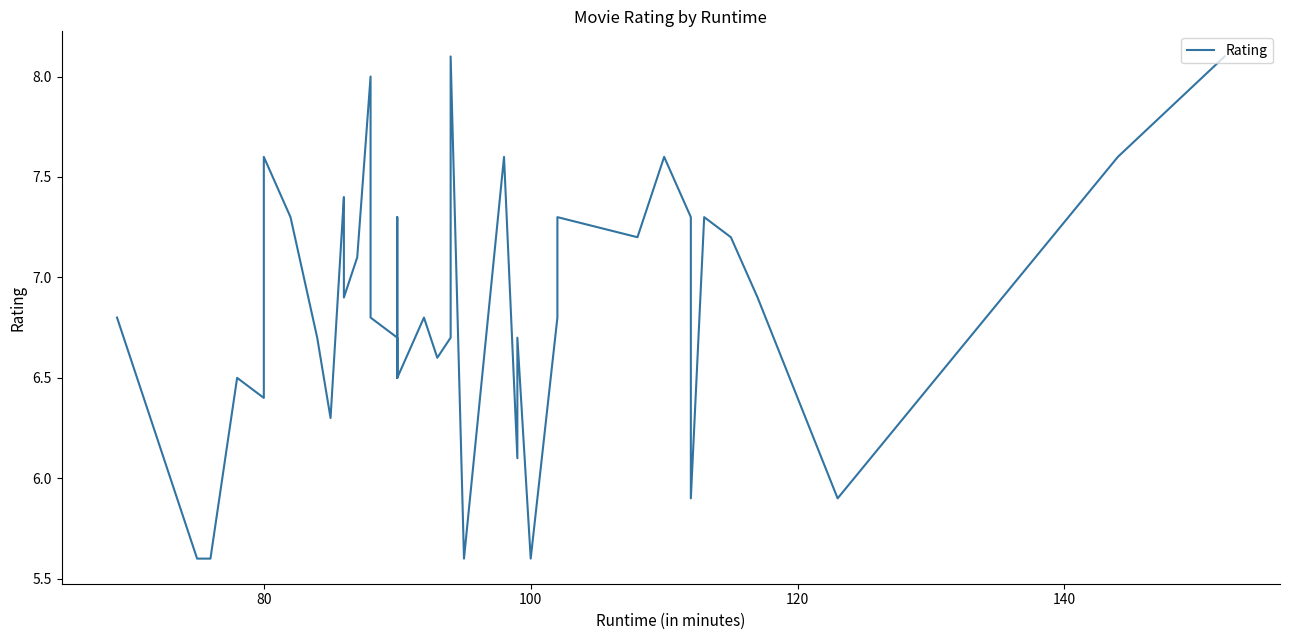

How many points are higher than both their immediate neighbors (excluding endpoints)?

12